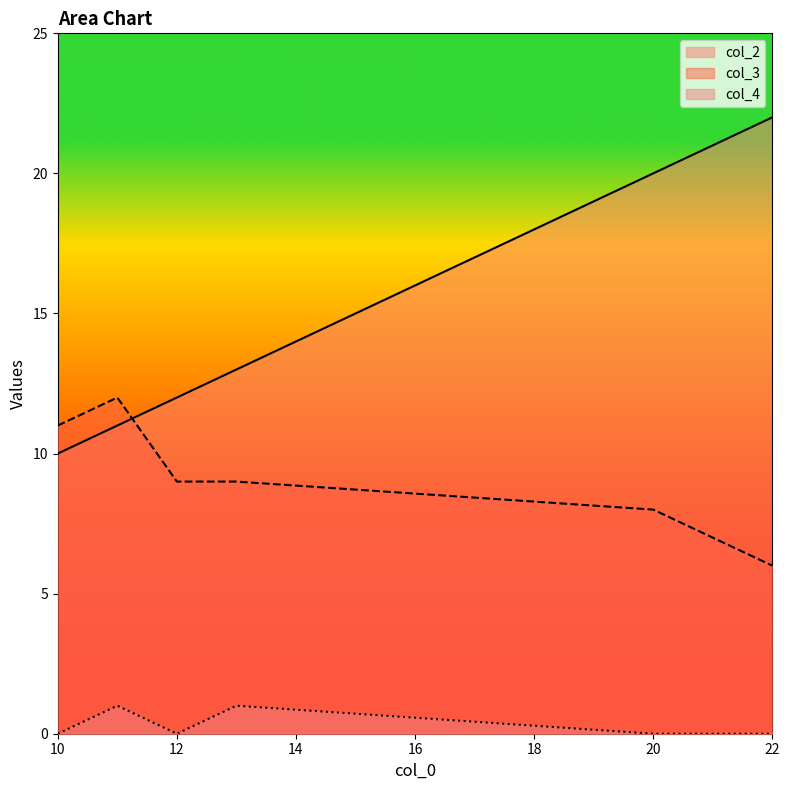

Rank the categories by col_2 value from lowest to highest.

10, 11, 12, 13, 20, 21, 22